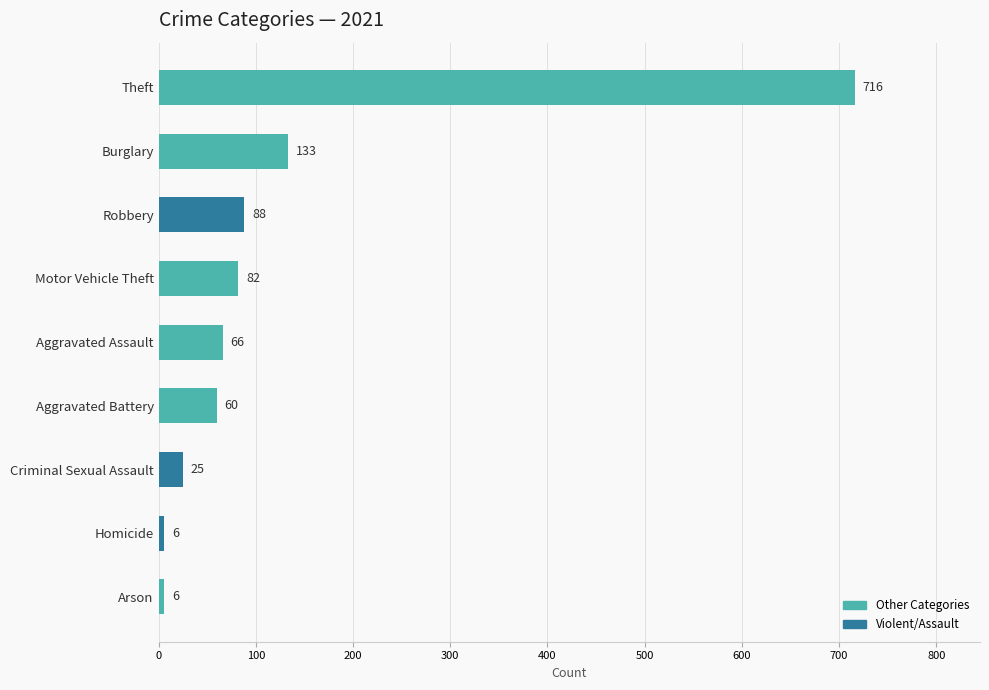

What is the ratio of the value at Robbery to the value at Aggravated Assault?

1.3